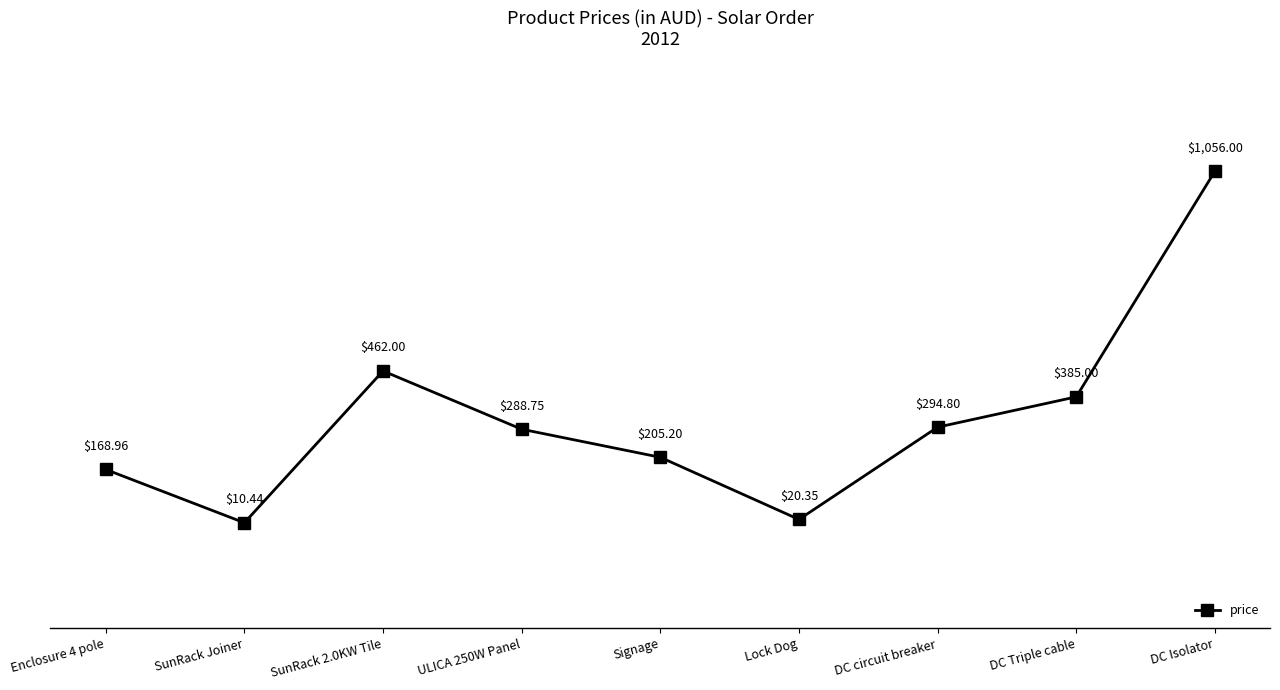

What is the sum of the values at Enclosure 4 pole and SunRack Joiner?

179.4